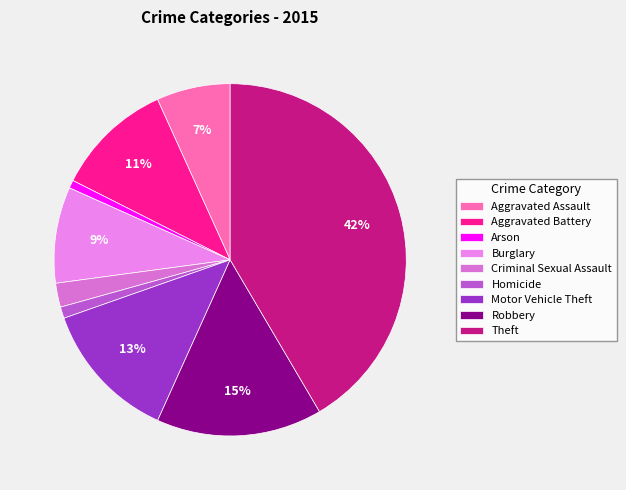

To the nearest percent, what is the average slice percentage?

11%